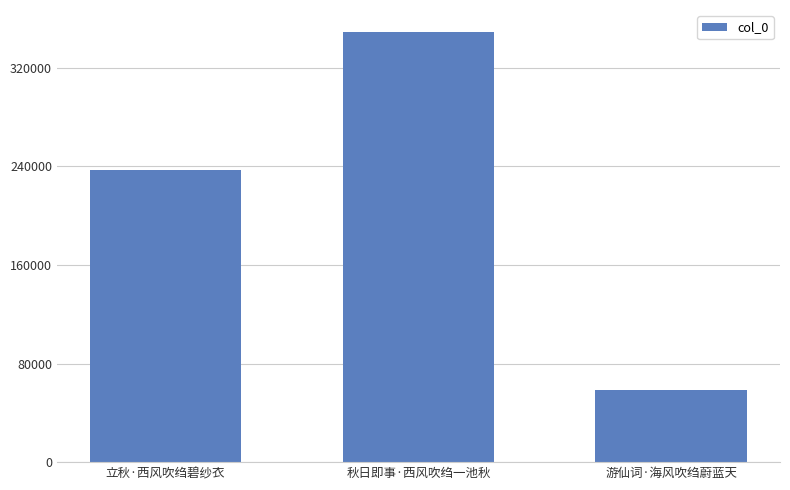

Is it true that the value at 游仙词·海风吹绉蔚蓝天 is 38247?

False